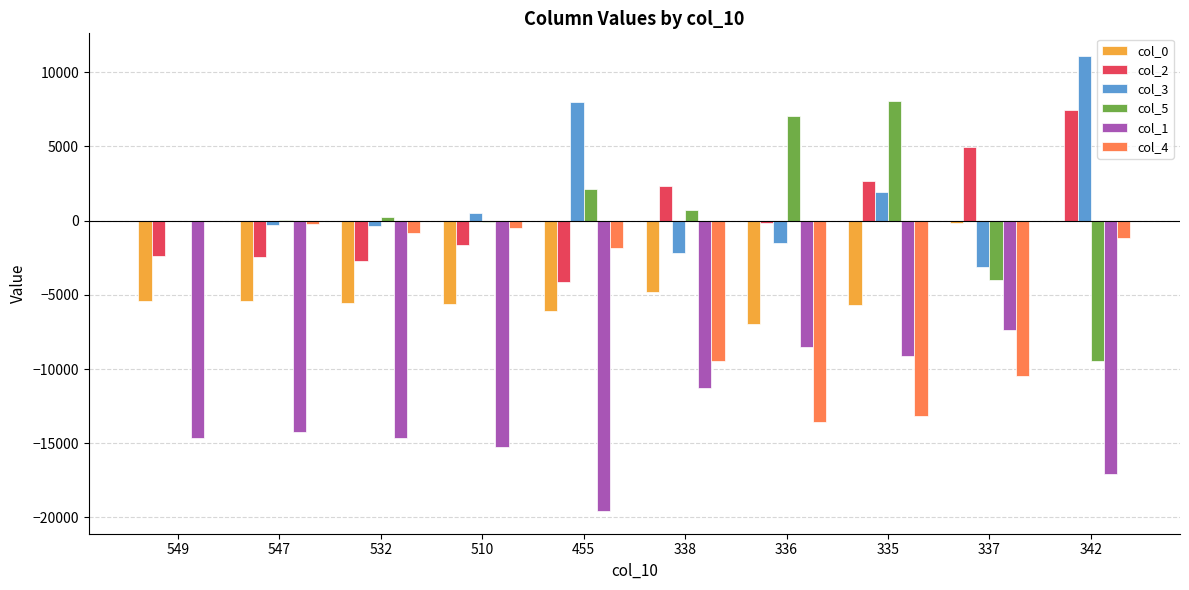

Is the value of col_1 at 342 greater than the value of col_0 at 532?

No